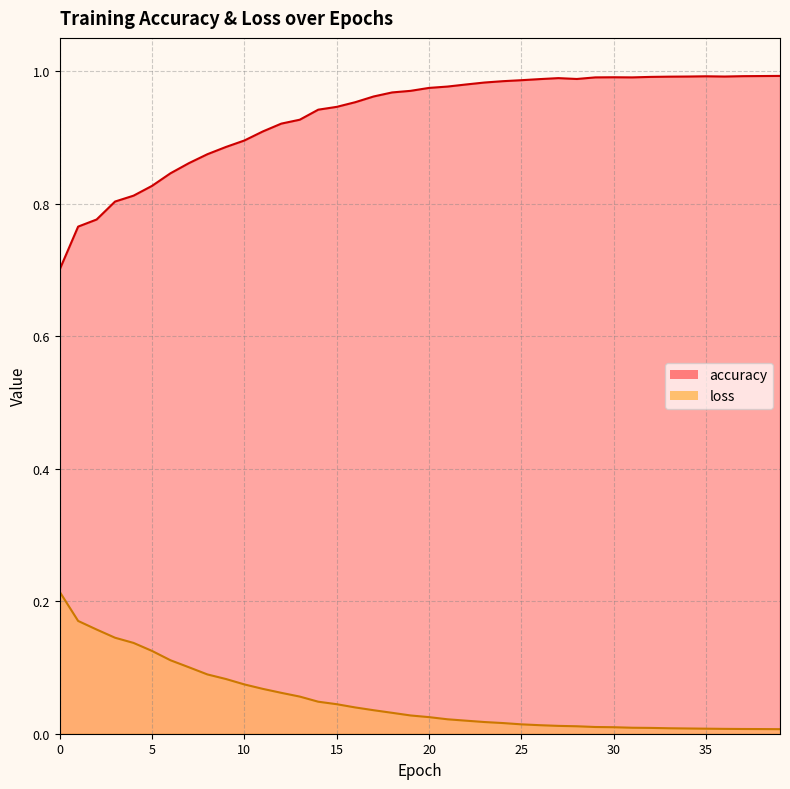

Rank the series by their maximum value, from highest to lowest.

accuracy, loss